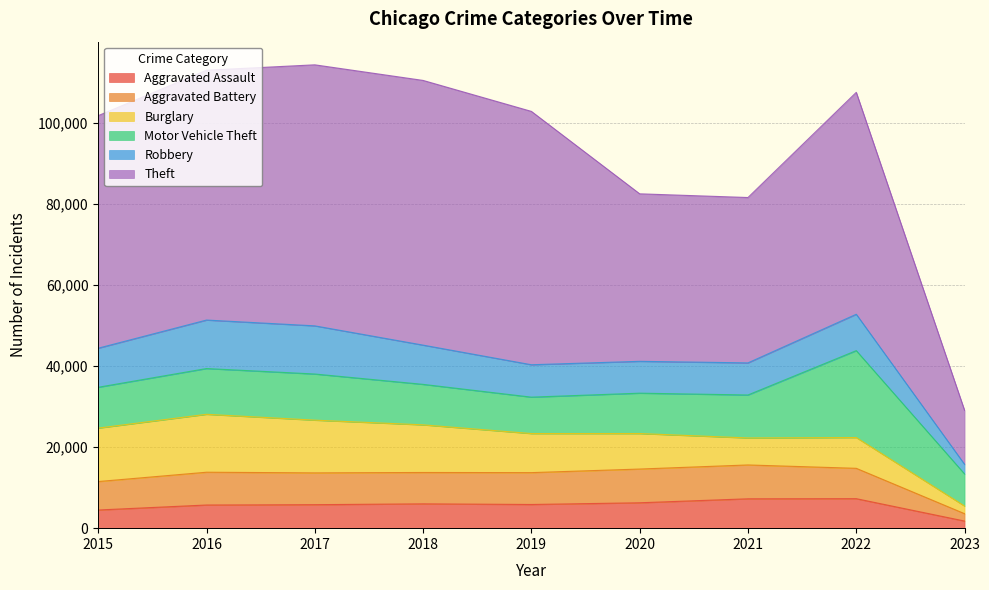

The value of Aggravated Battery at 2022 is 7487. True or false?

True